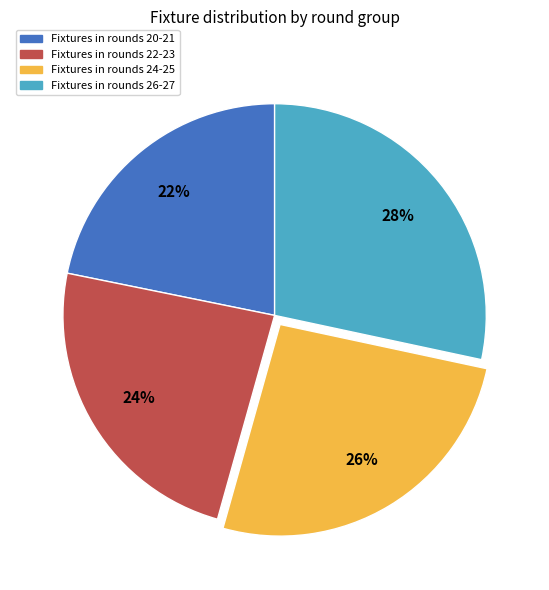

Does Fixtures in rounds 24-25 account for over 50% of the chart?

No